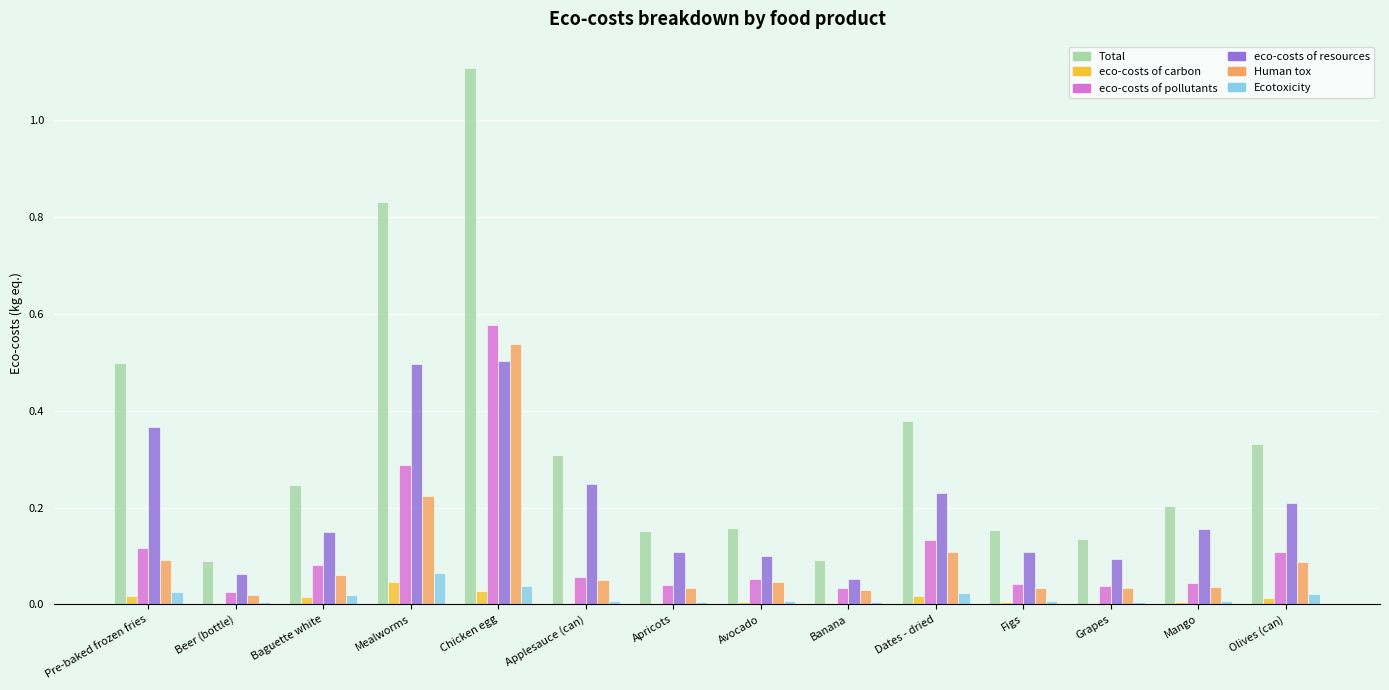

Count the eco-costs of resources values in the range 0 to 1.

14